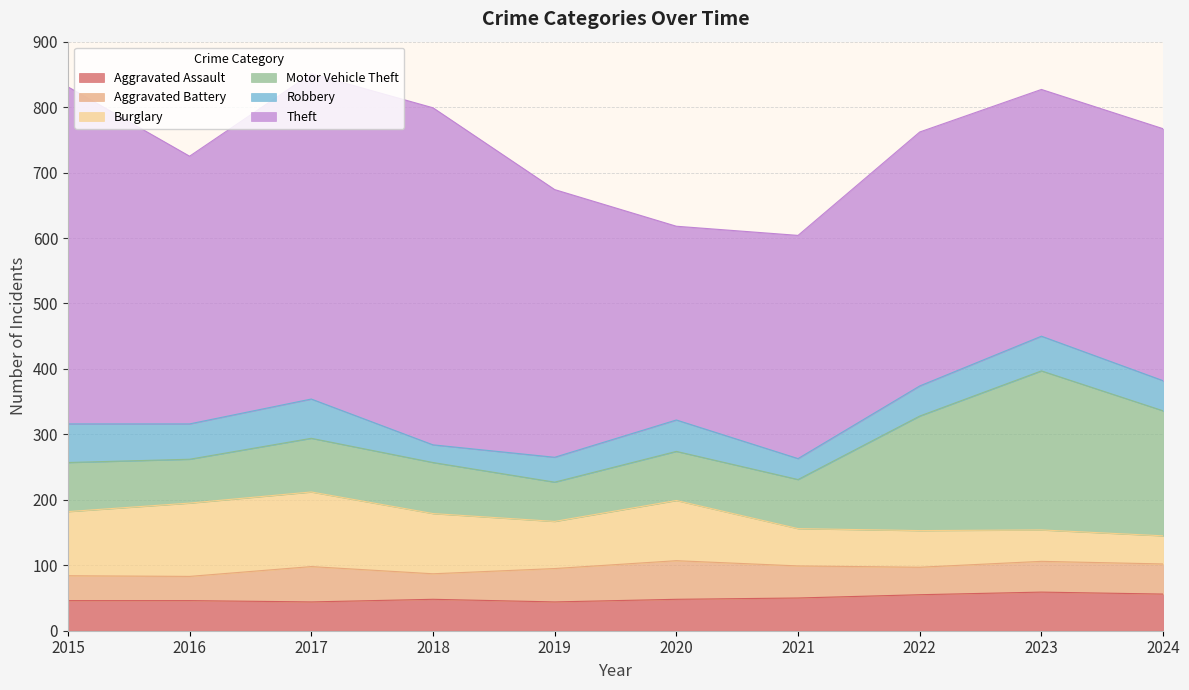

Rank the series at 2021 from highest to lowest value.

Theft, Motor Vehicle Theft, Burglary, Aggravated Assault, Aggravated Battery, Robbery